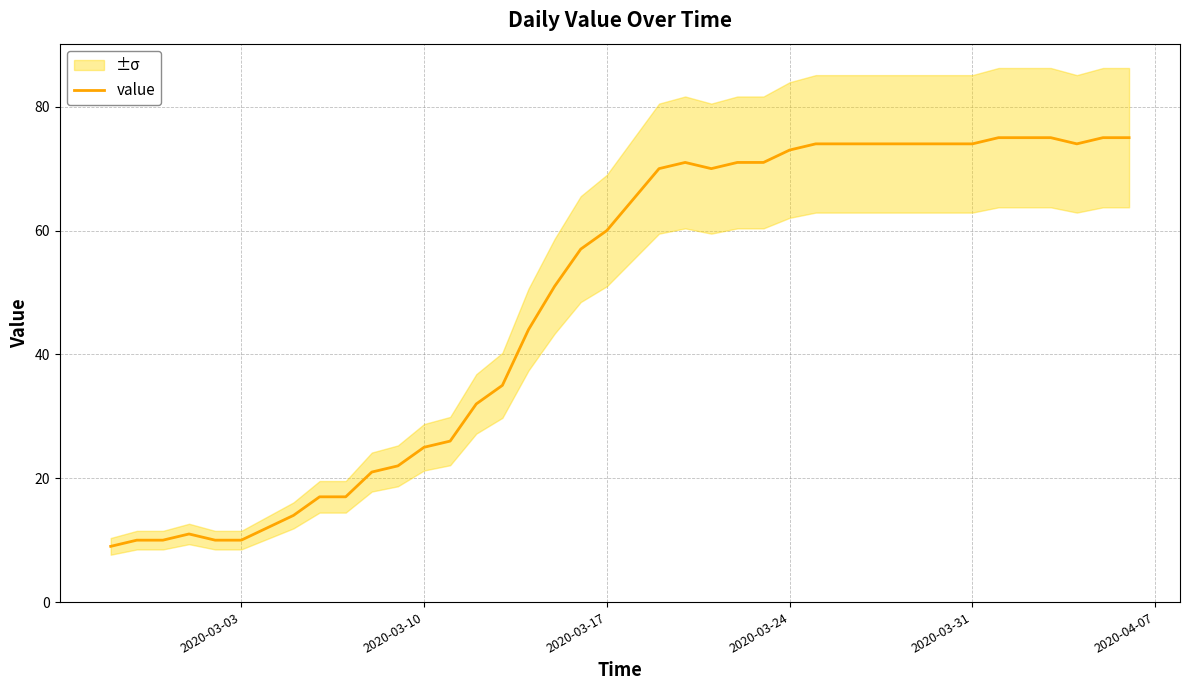

True or false: the data has more than 1 interior local peaks.

True